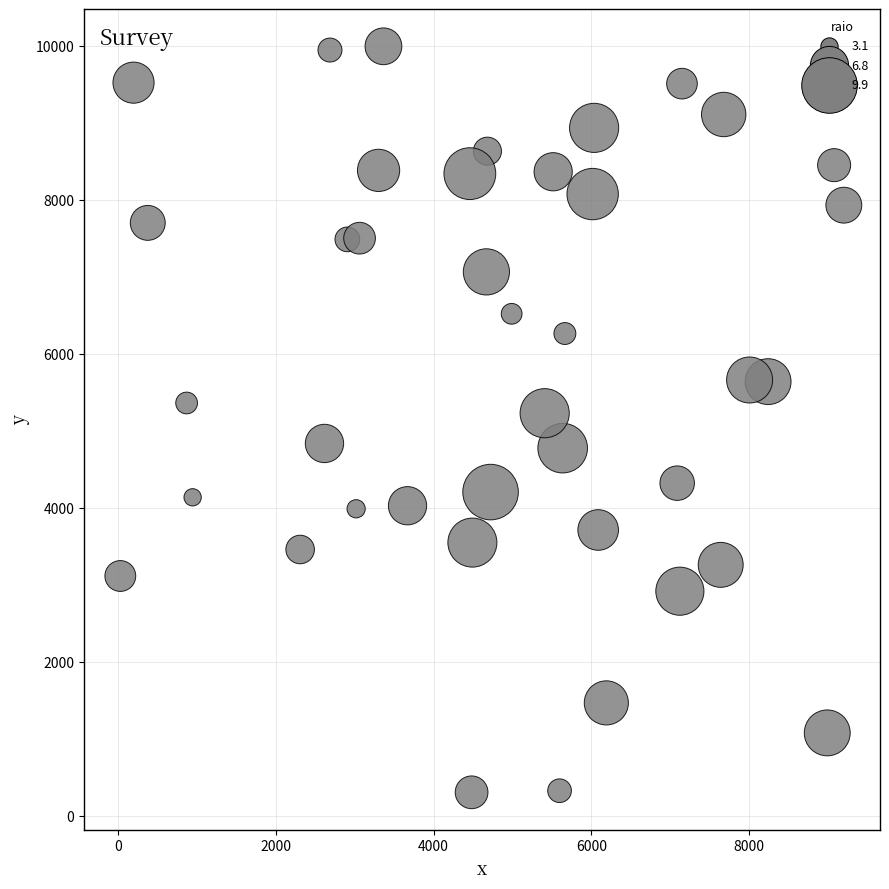

What is the range of X values (max minus min)?

9172.8